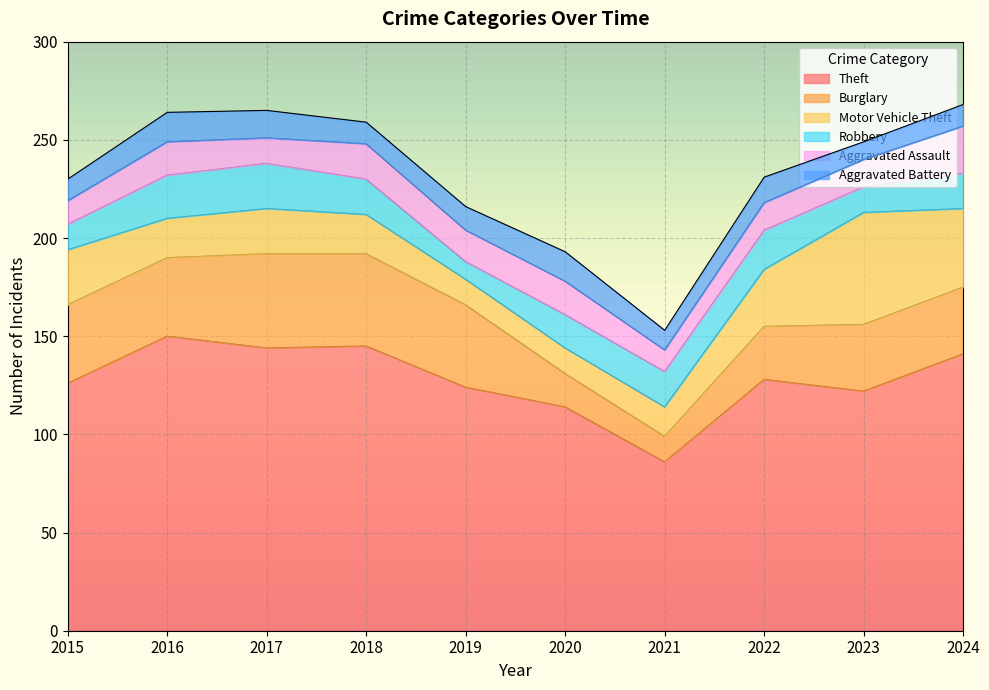

What is the maximum value shown in the chart?

150